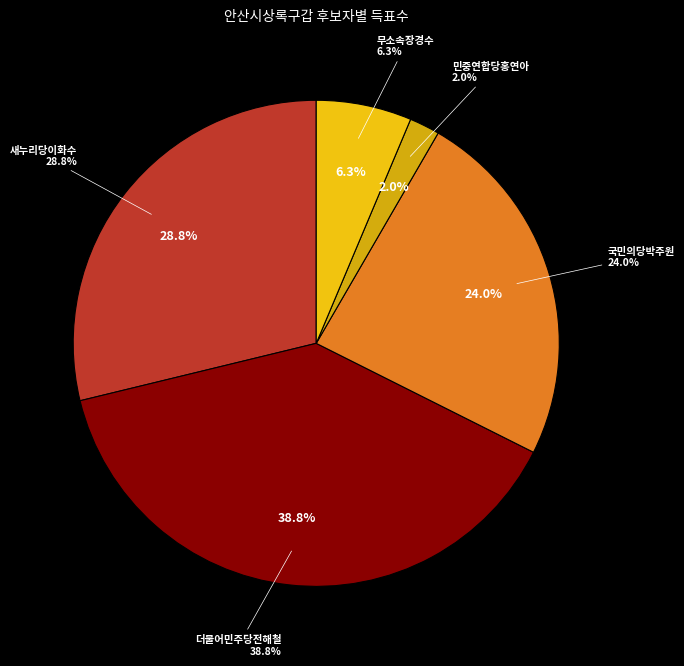

Approximately how many times larger is the value at 민중연합당홍연아 compared to 국민의당박주원?

0.1